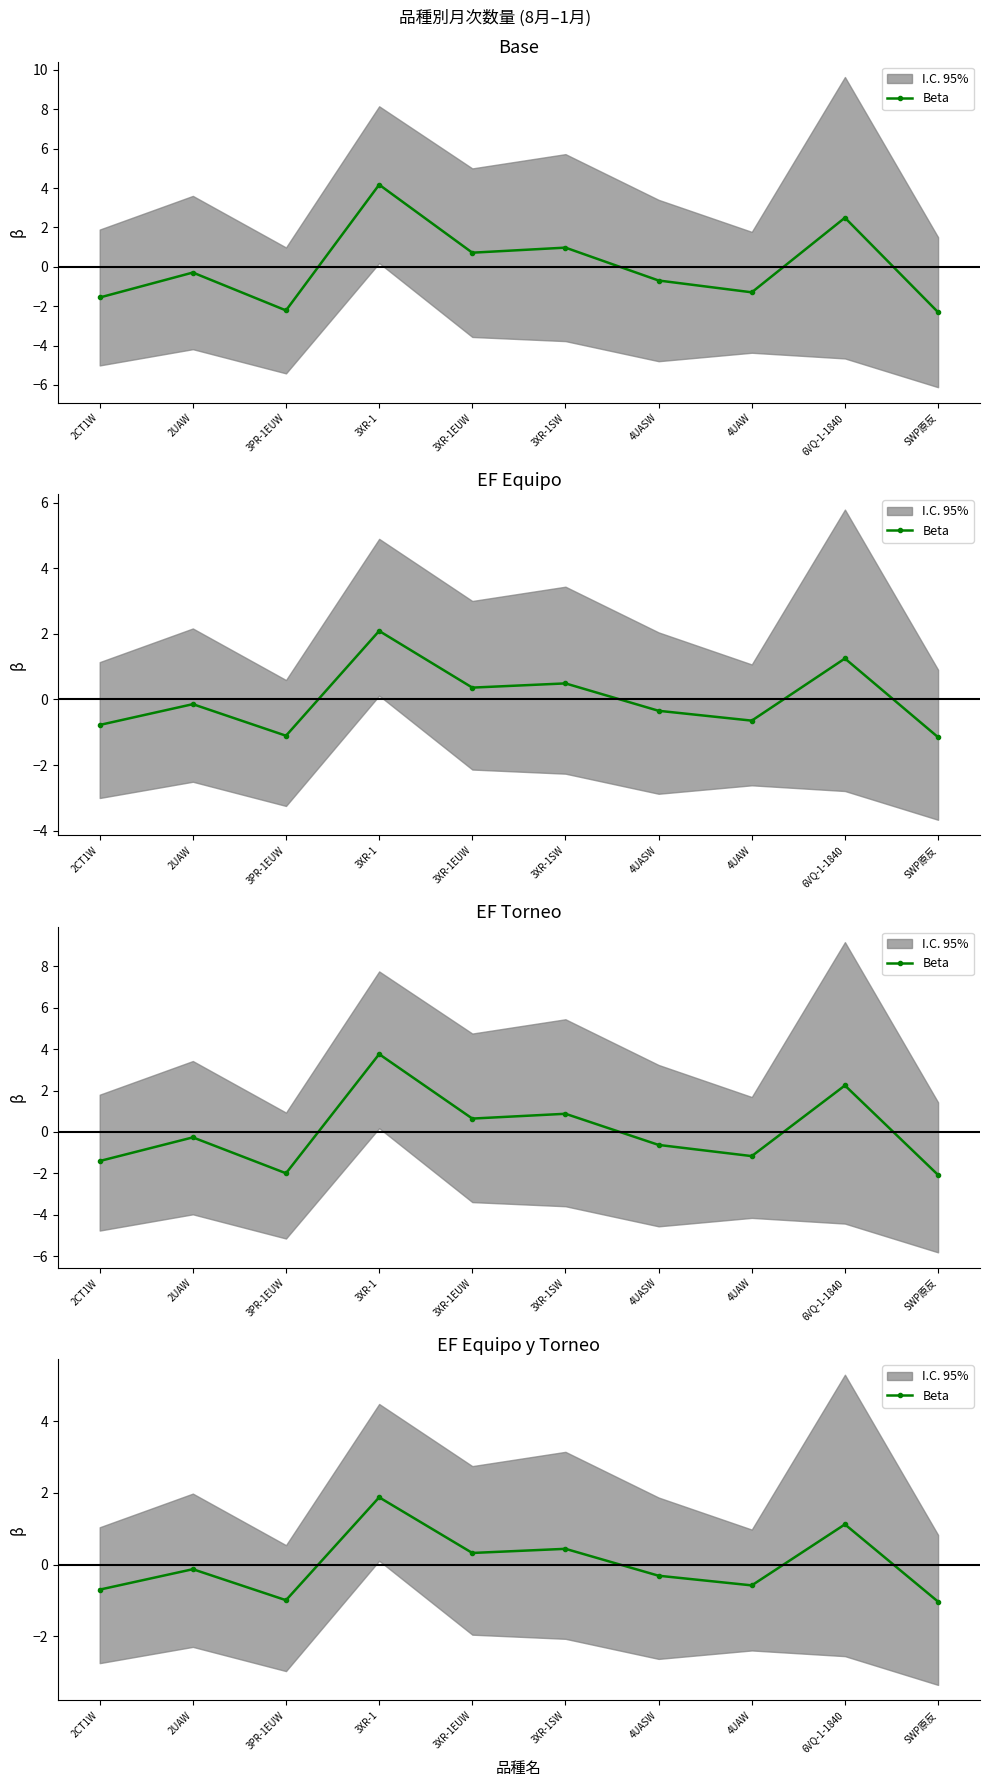

What is the change in value from 3XR-1EUW to 6VQ-1-1840?

+0.8